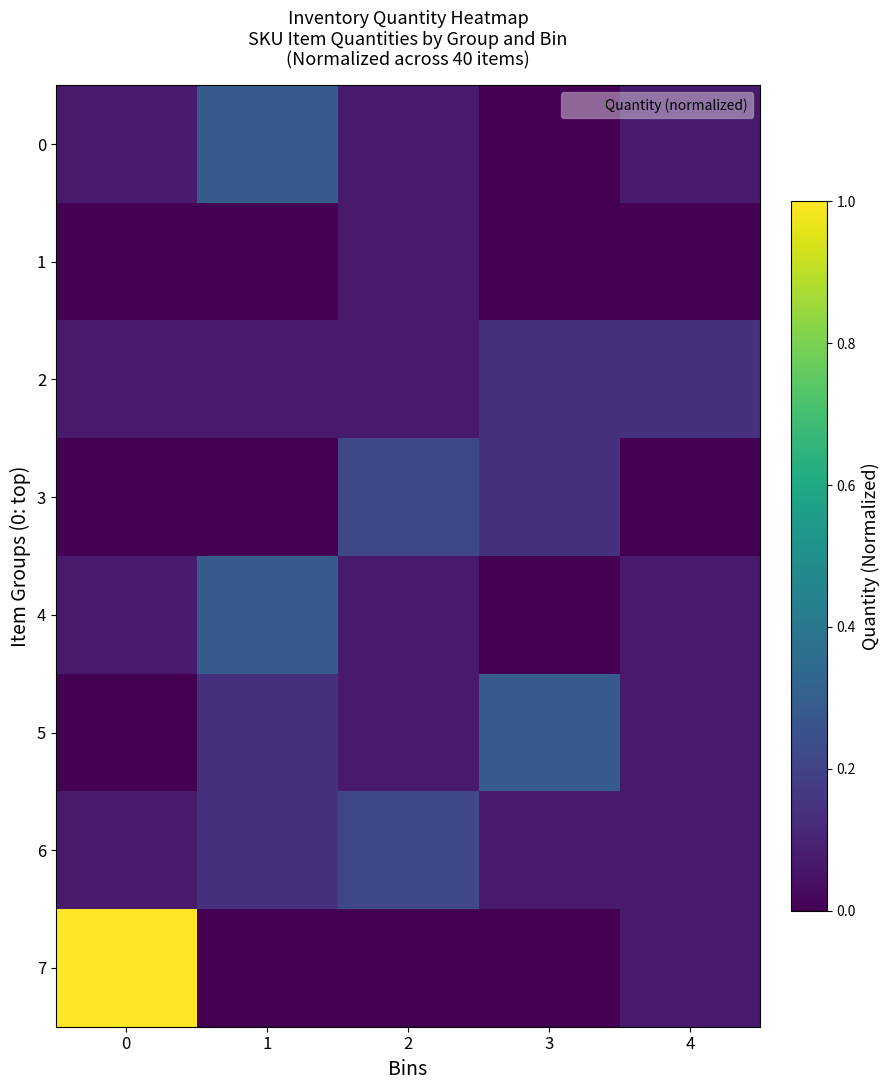

List the series in order of their peak value, highest first.

7, 0, 4, 5, 3, 6, 2, 1